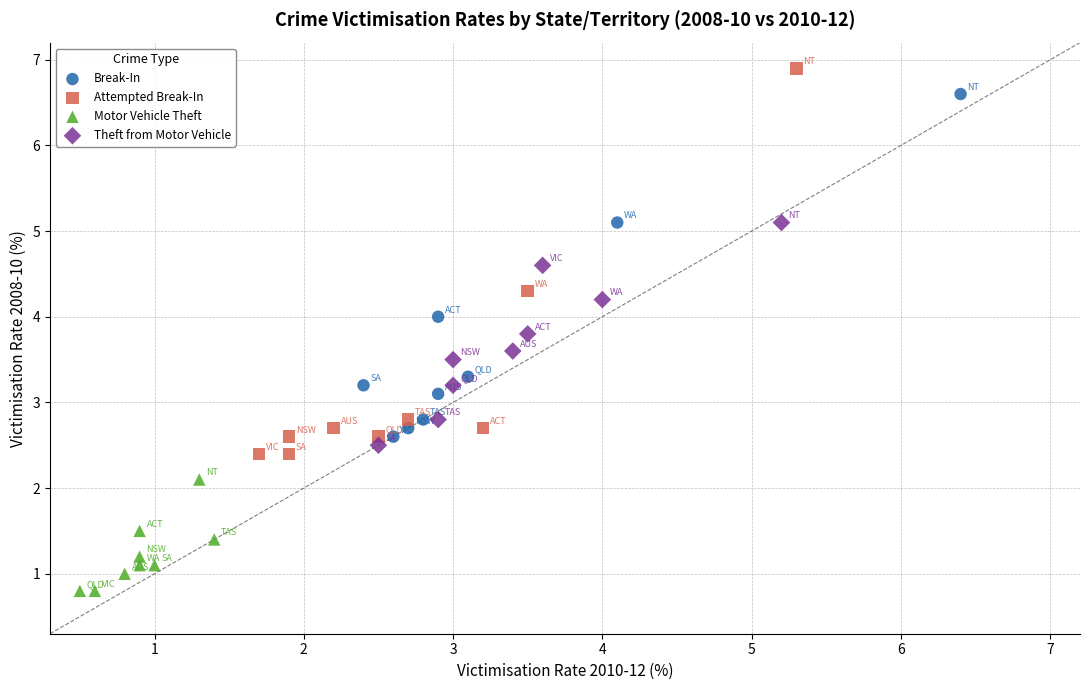

Which series has the largest Y range (max minus min)?

Attempted Break-In